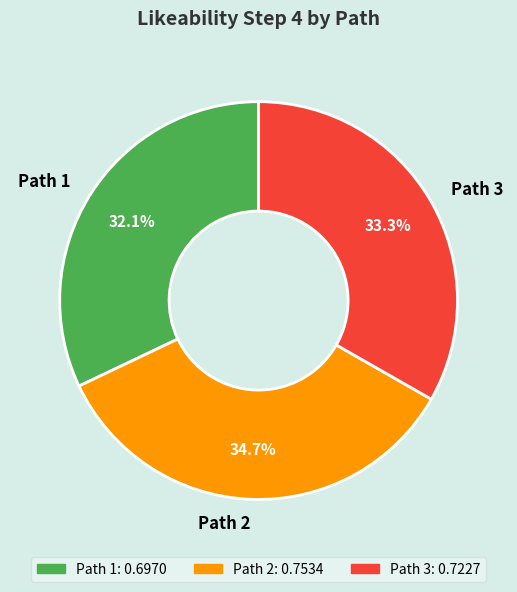

What is the largest slice in the pie chart?

Path 2